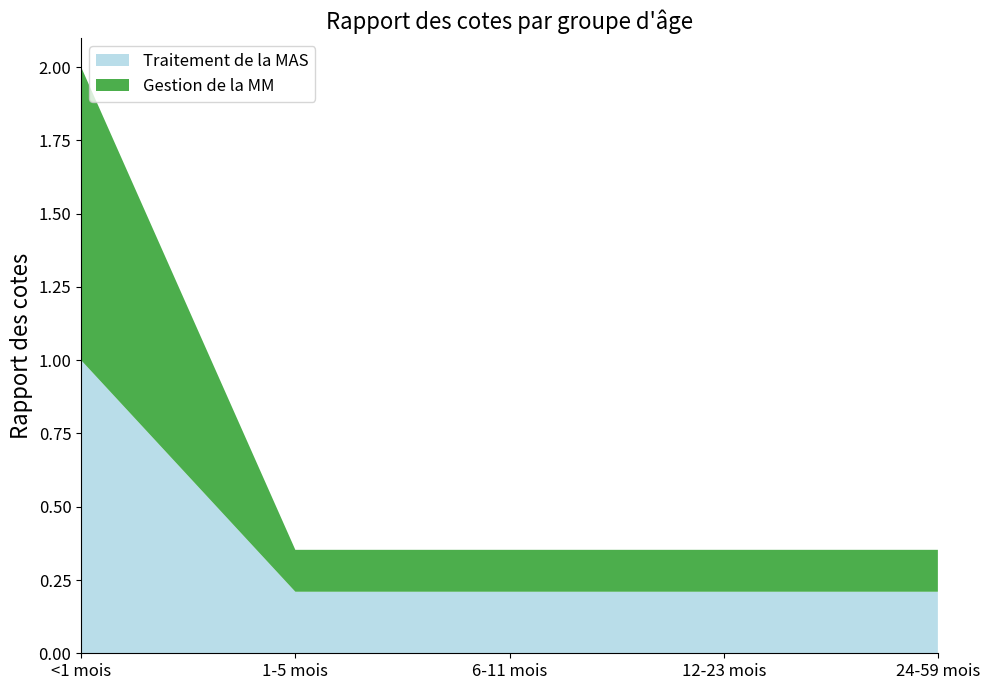

Reading left to right, extract all data points from this chart.

Traitement de la MAS: 1.0	0.2	0.2	0.2	0.2
Gestion de la MM: 1.0	0.1	0.1	0.1	0.1